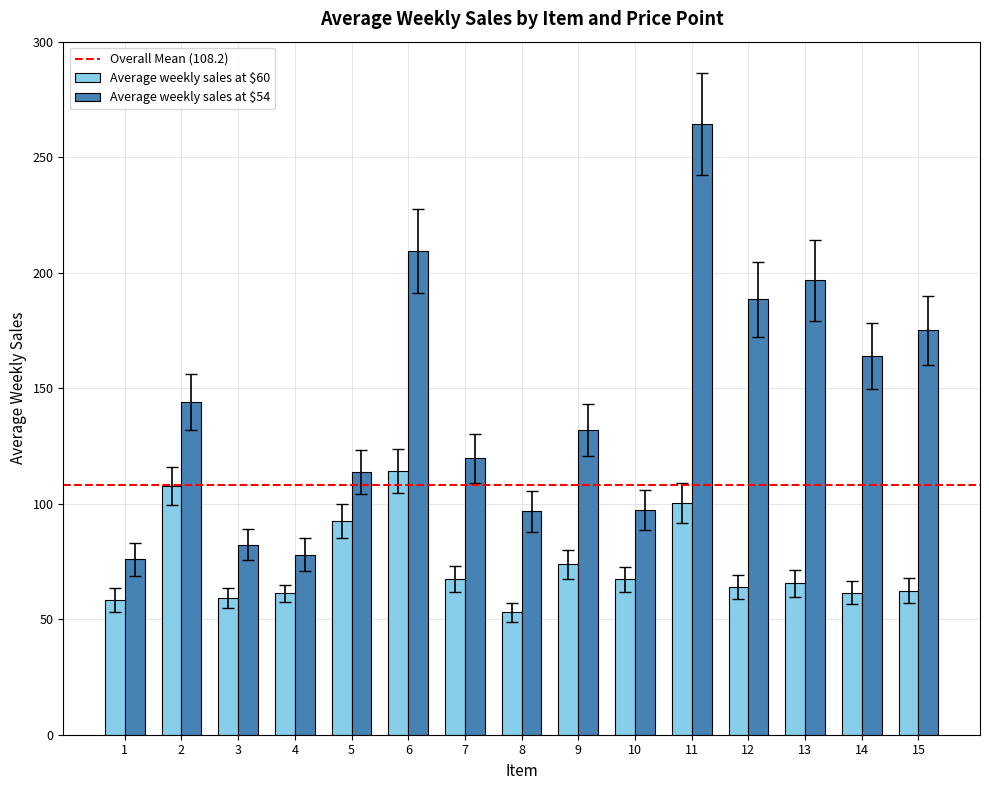

Between 3 and 15, which series saw the biggest shift?

Average weekly sales at $54